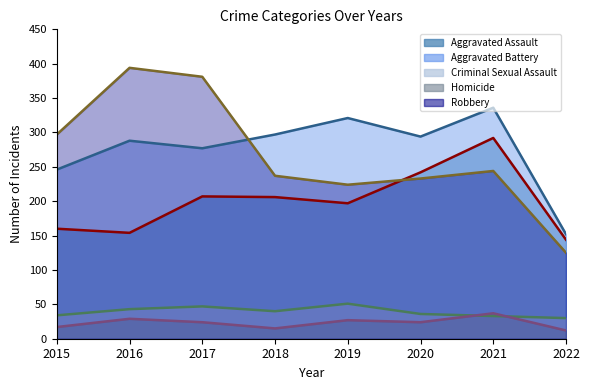

What is the difference between the Aggravated Assault values at 2017 and 2015?

47